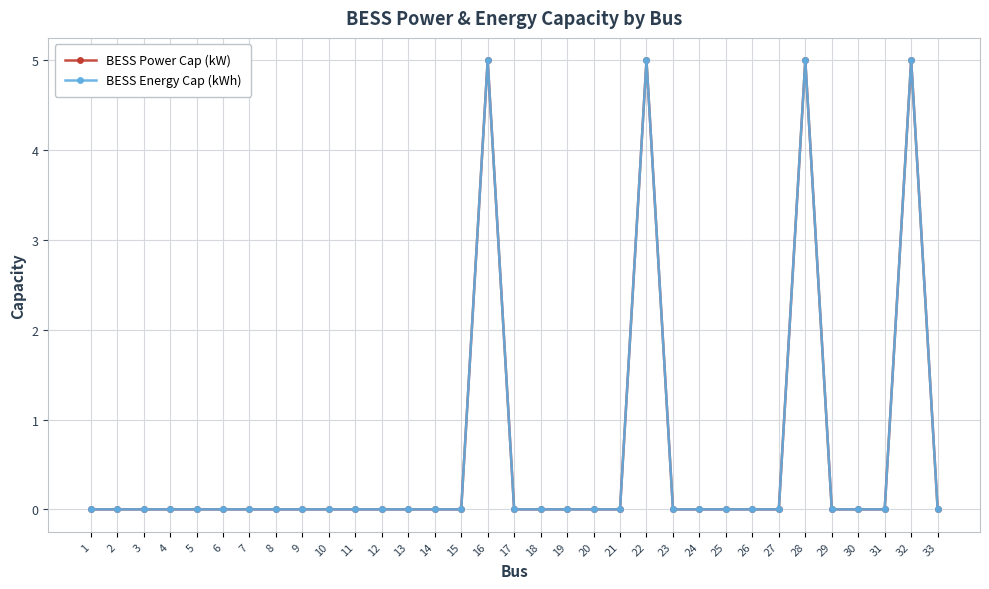

Is this an area chart (filled region under the line)?

No